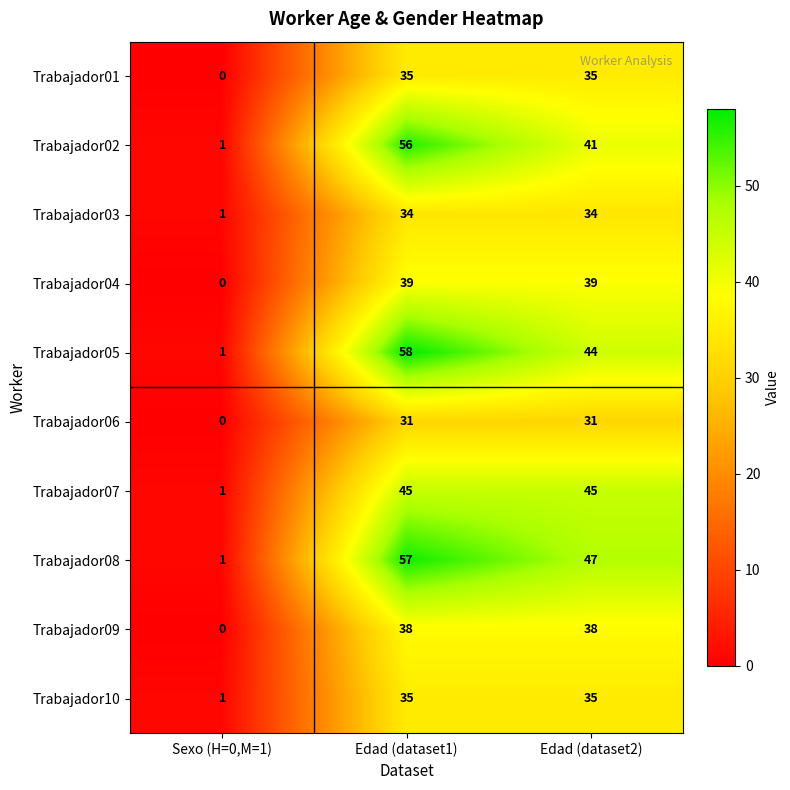

True or false: Trabajador08 has a value of 47 at Edad (dataset2).

True